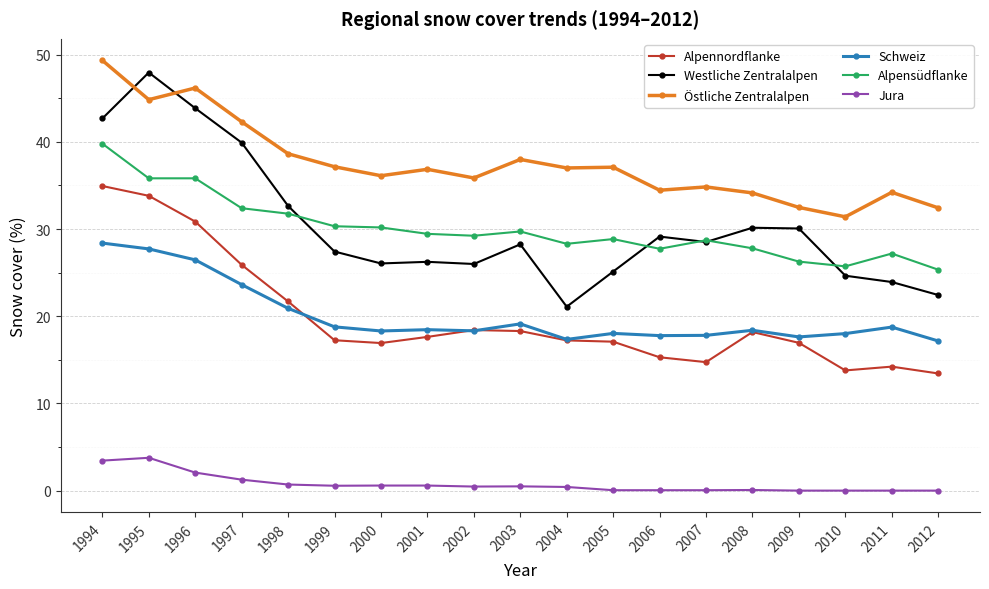

Does the chart have visible grid lines?

Yes